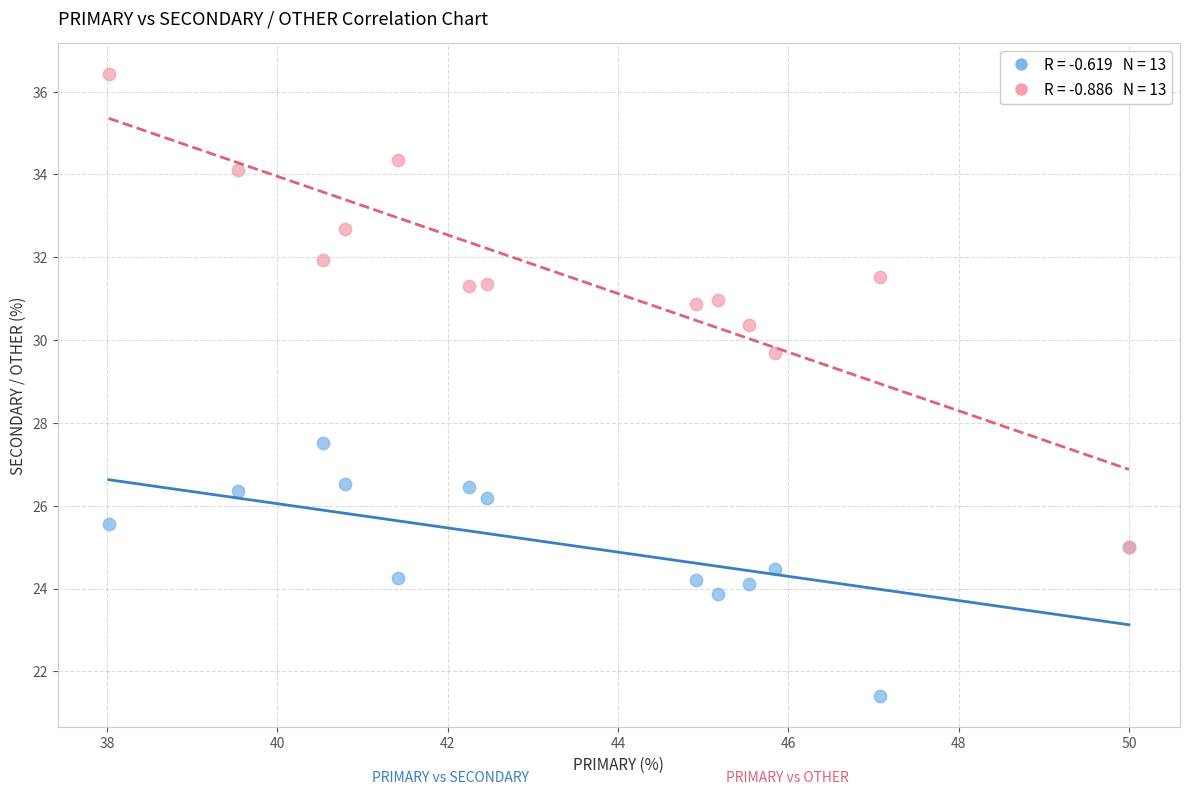

Across all series, what Y value is closest to 28?

27.5